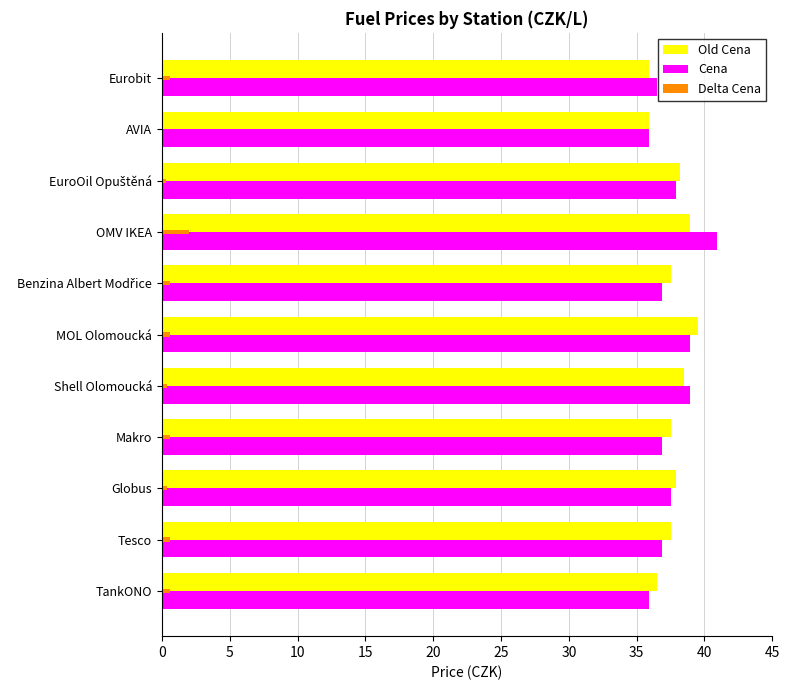

At which category is the sum across all series the highest?

OMV IKEA